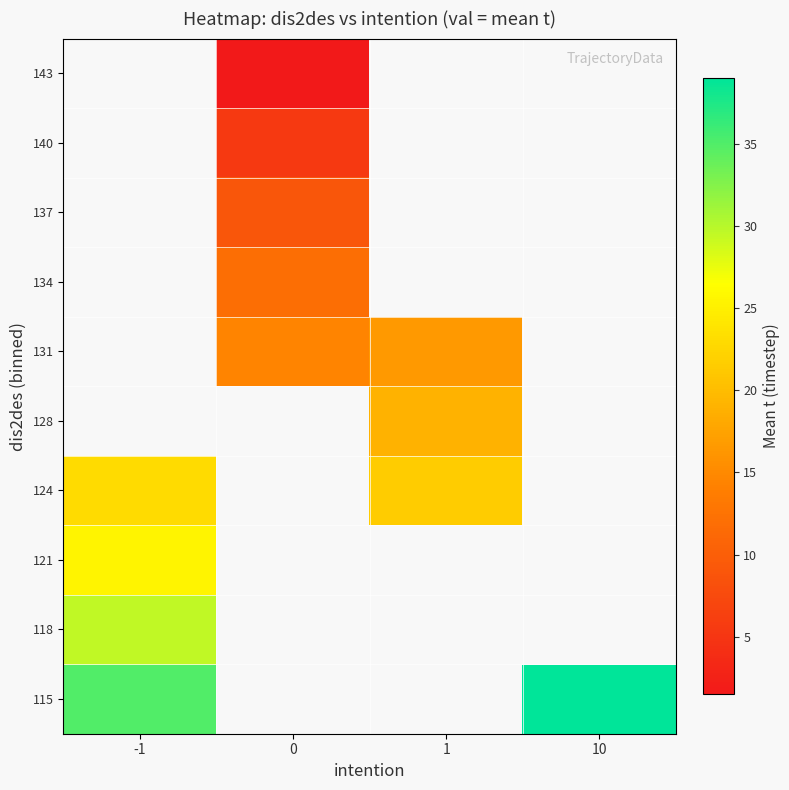

At which category does the chart reach its peak across all series?

10